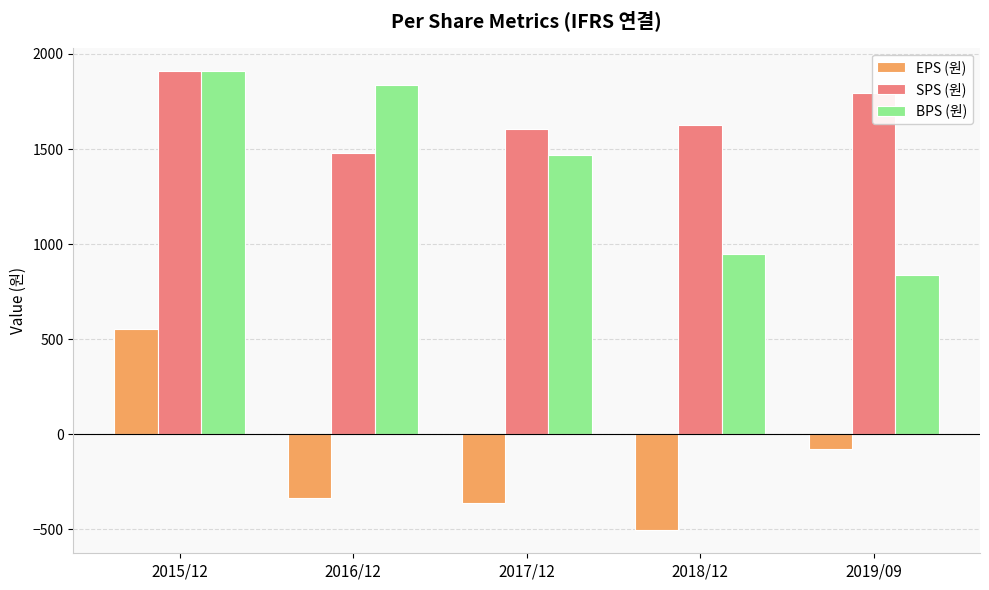

What is the lowest value of the SPS (원) series?

1477